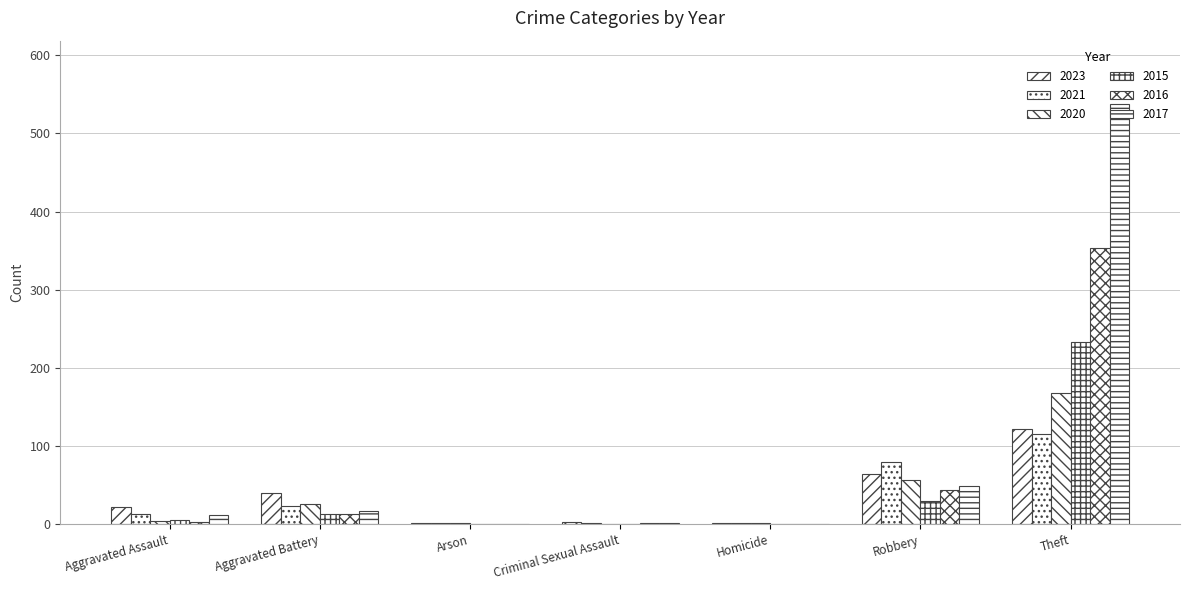

What is the maximum value for 2020?

168